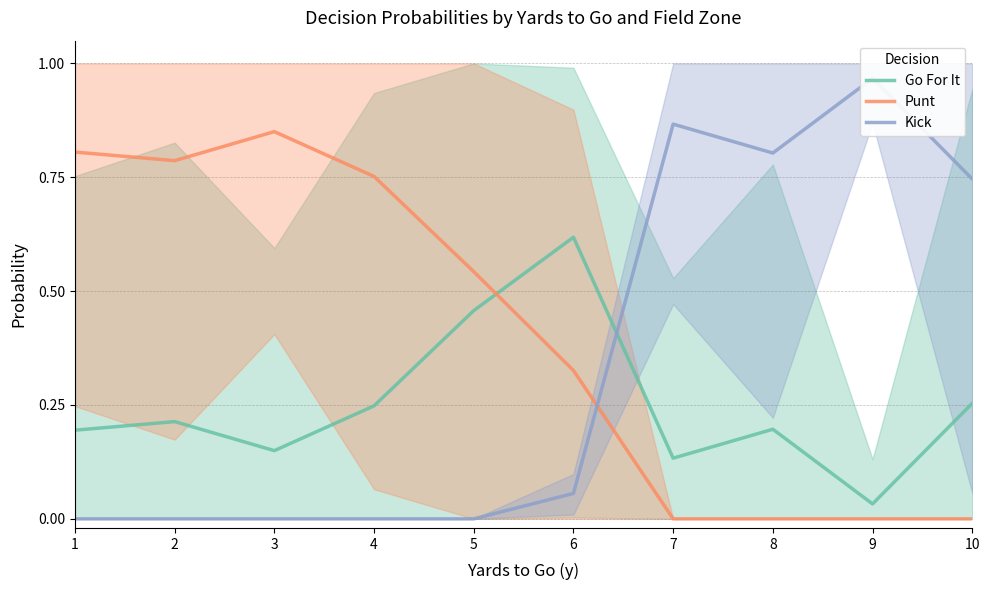

At which label is Punt closest to 0?

7